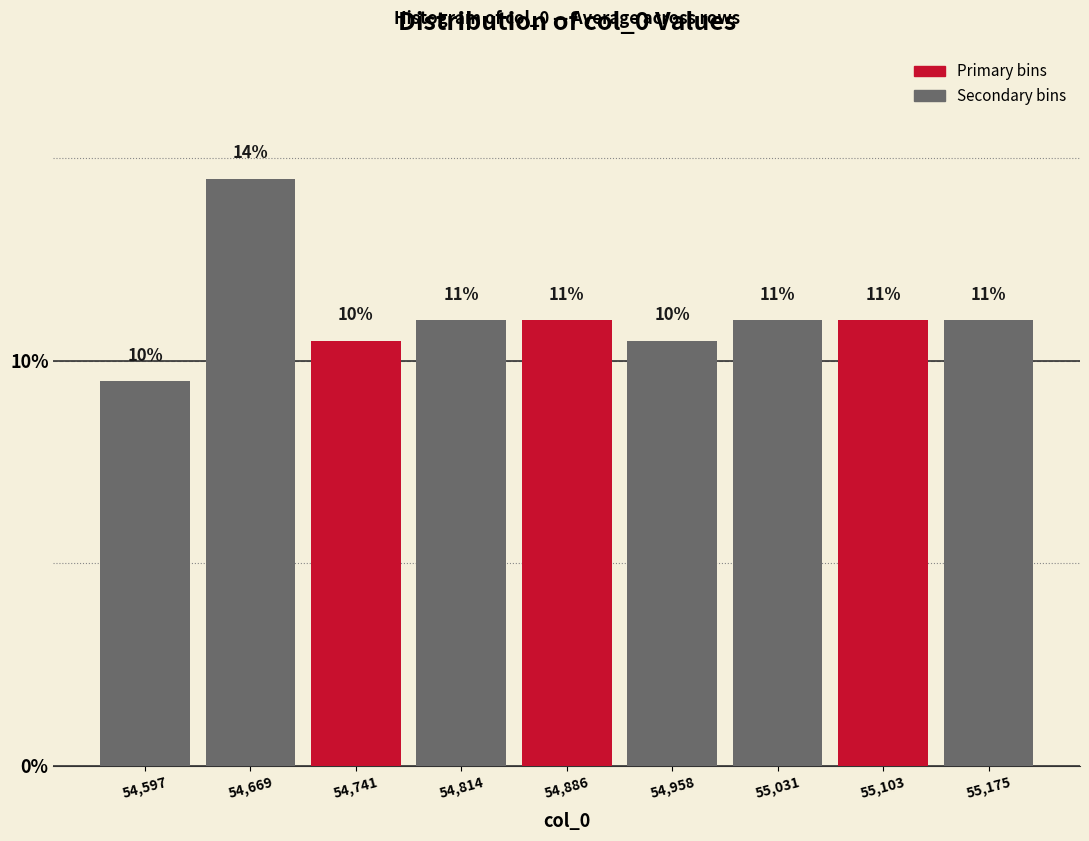

What position from the left is 54,958?

6